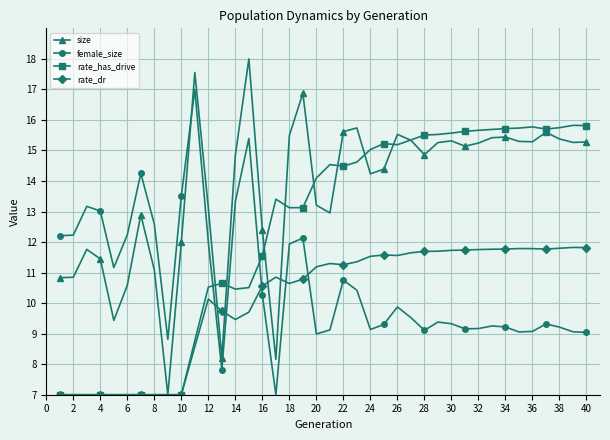

Which series has the largest range (max minus min)?

size